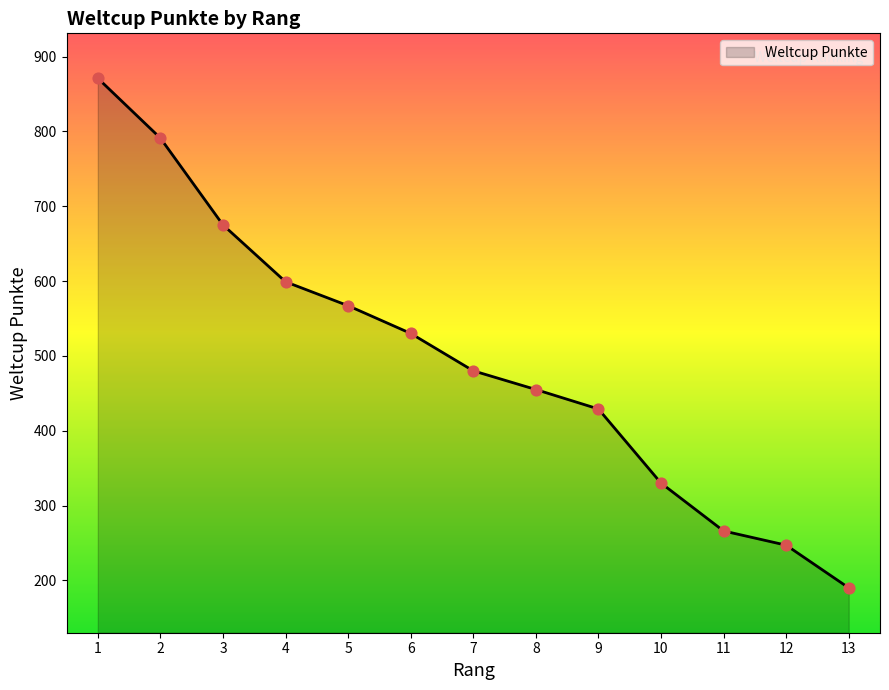

Between 13 and 7, which is larger?

7